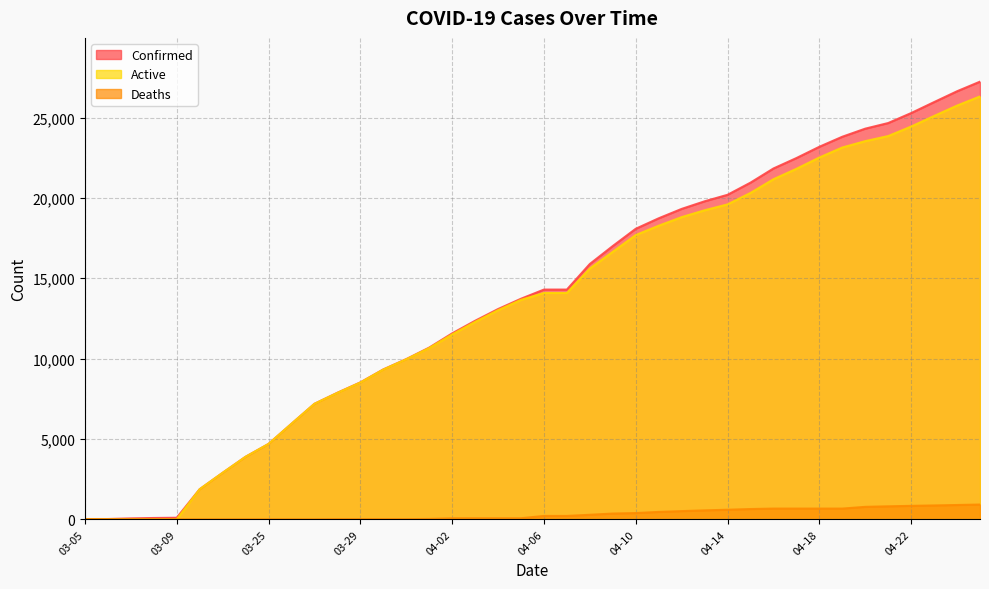

True or false: Active and Deaths intersect in this chart.

False